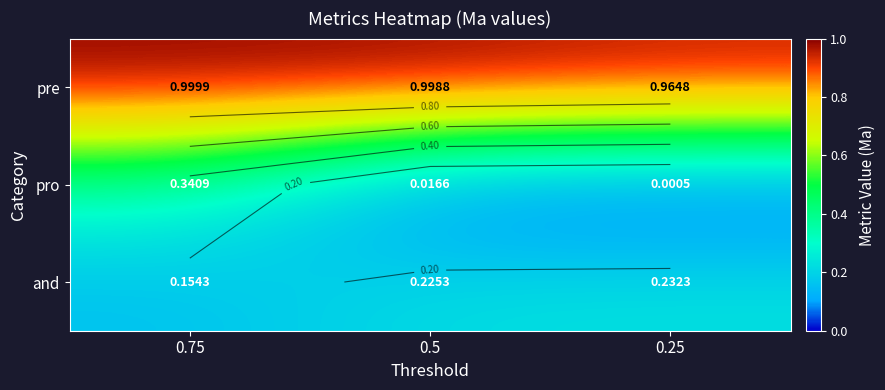

What is the maximum value shown in the chart?

1.0